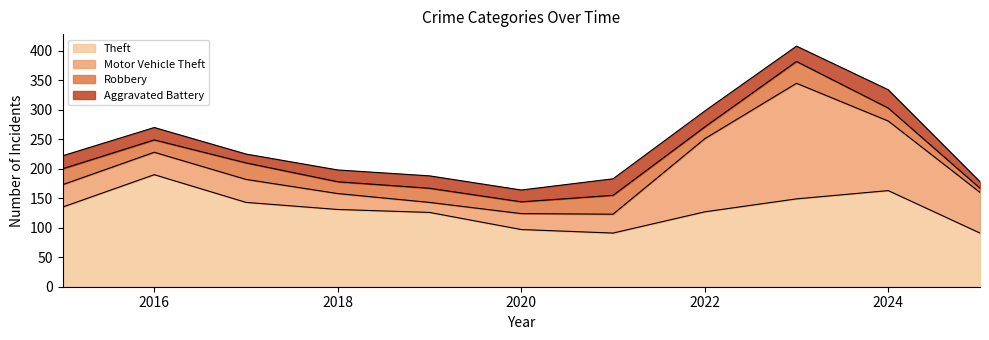

After their last crossing, which series has the higher values: Motor Vehicle Theft or Theft?

Theft